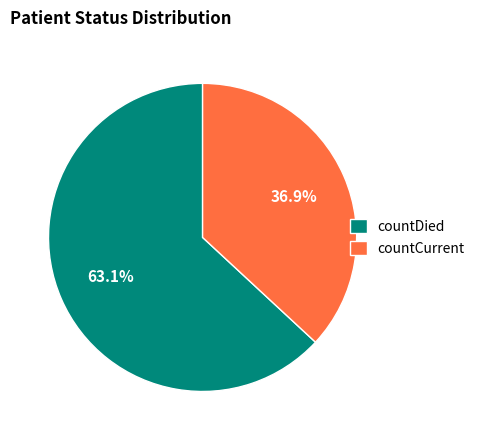

What is the ratio of the value at countDied to the value at countCurrent?

1.7